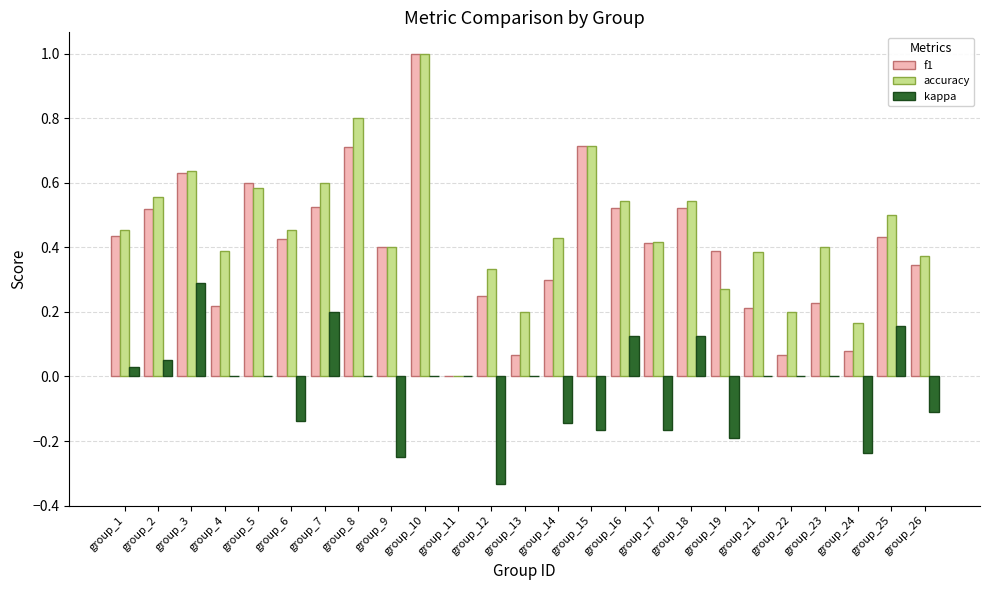

At which category is the sum across all series the highest?

group_10